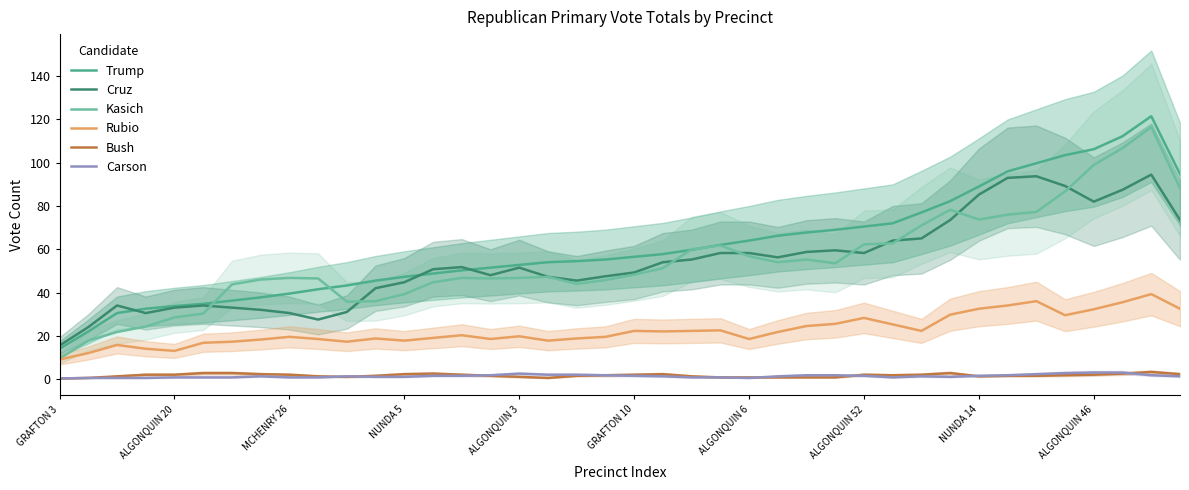

What is the average value of the Rubio series?

22.4